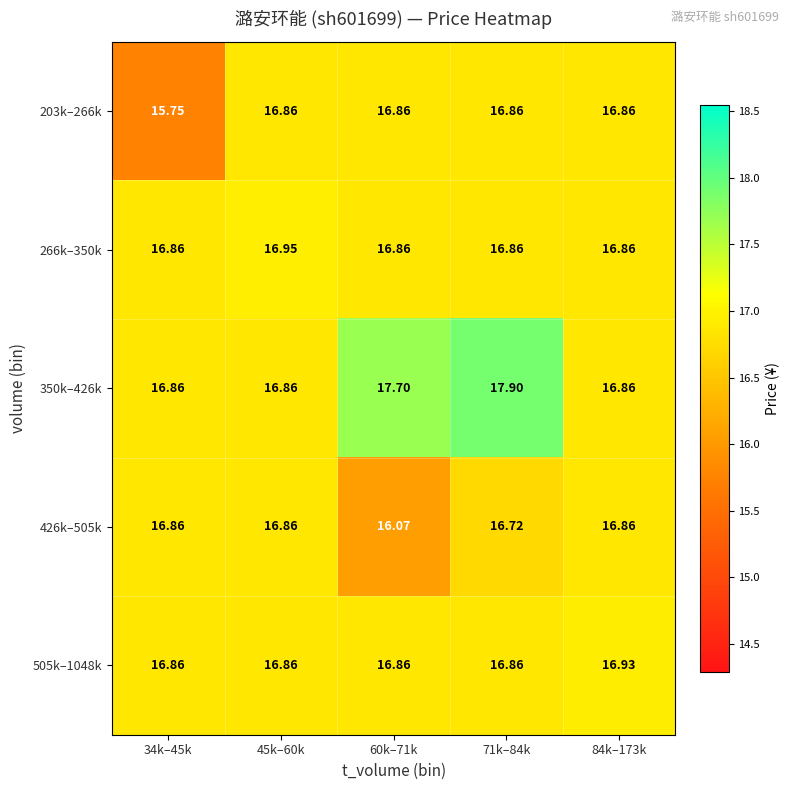

Is the value of 266k–350k at 45k–60k greater than the value of 505k–1048k at 34k–45k?

Yes